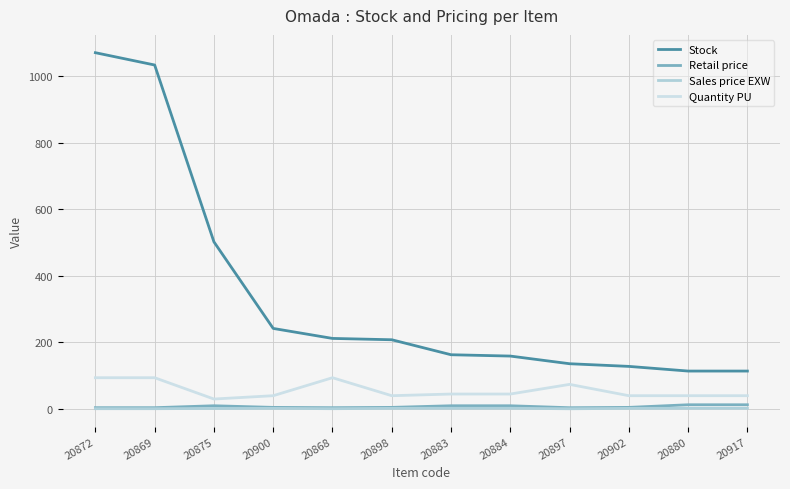

How many lines are shown in the chart?

4